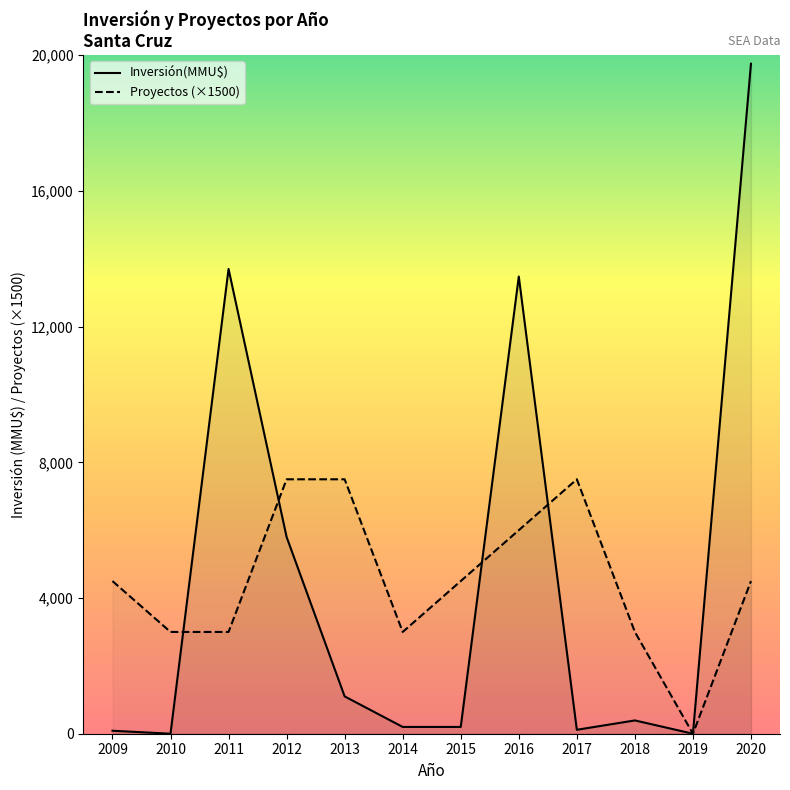

Rank the series by their maximum value, from lowest to highest.

Proyectos (×1500), Inversión(MMU$)